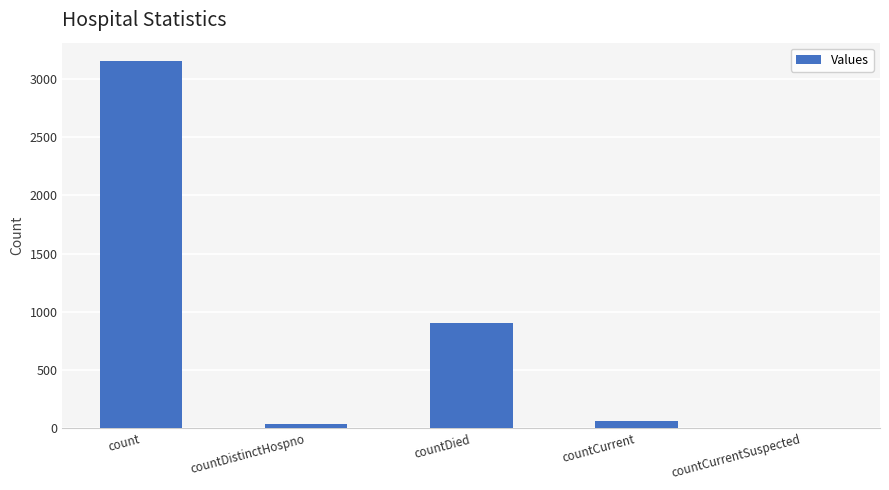

Reading left to right, list all the values displayed in this chart.

count=3154	countDistinctHospno=38	countDied=900	countCurrent=64	countCurrentSuspected=0